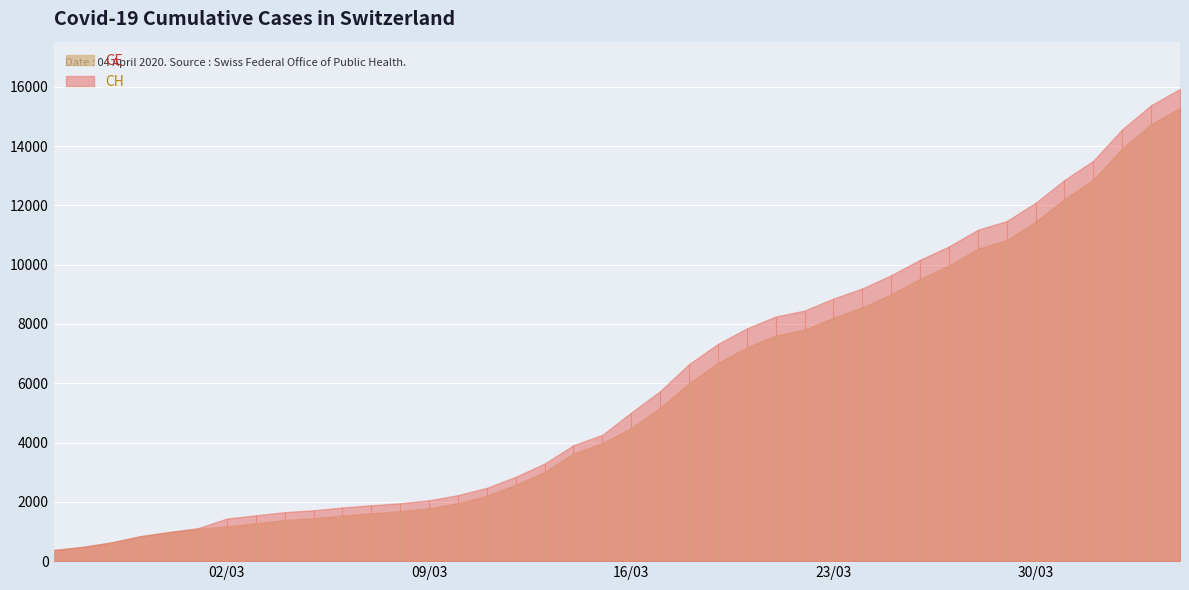

Which series changed the most between 0 and 20?

CH